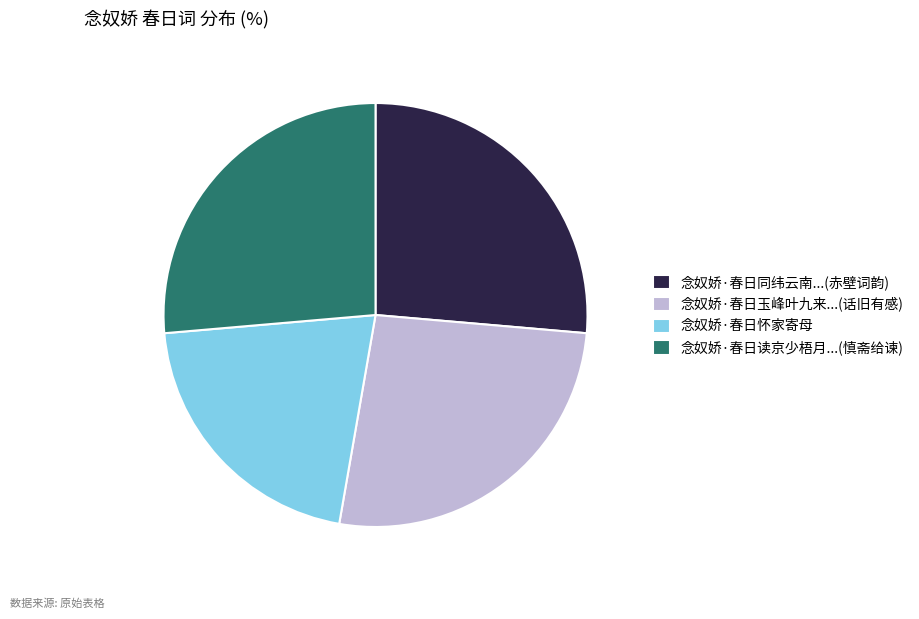

What is the smallest slice in the pie chart?

念奴娇·春日怀家寄母